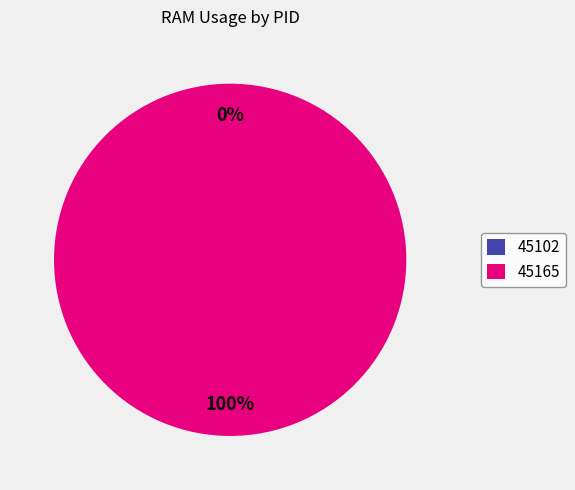

What is the smallest slice in the pie chart?

45102